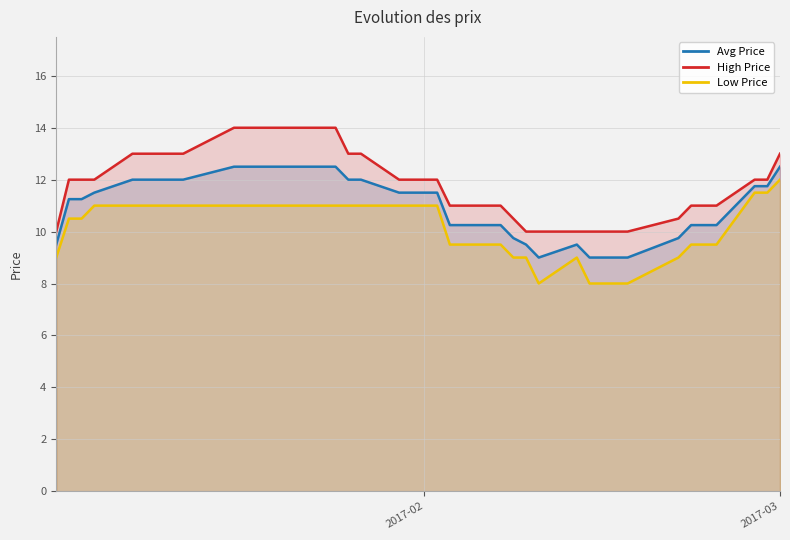

Is it true that Avg Price equals 11.5 at 2017-02?

True